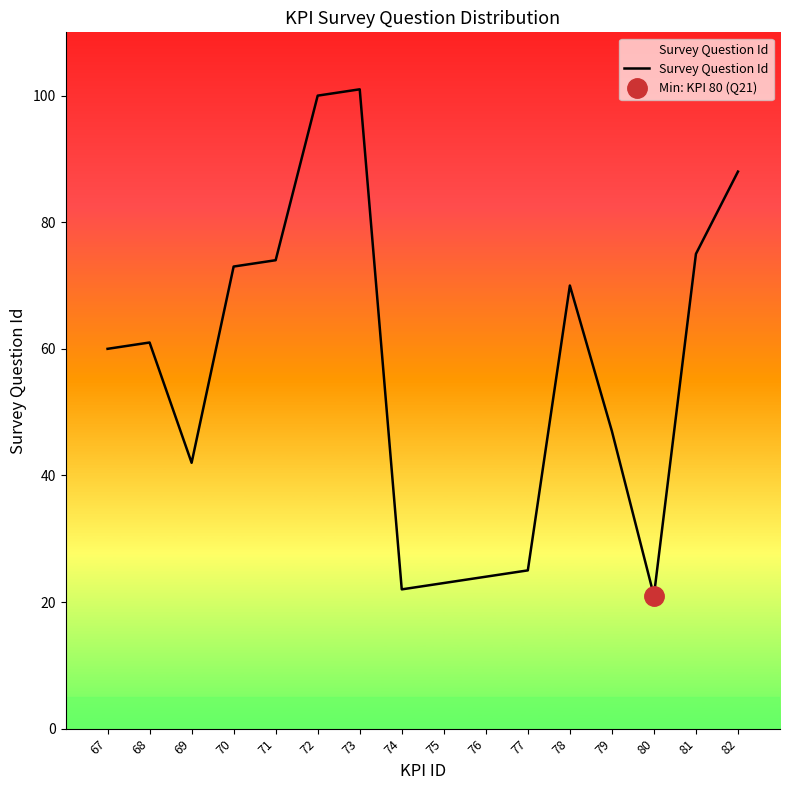

True or false: there are more than 1 points higher than both neighbors.

True